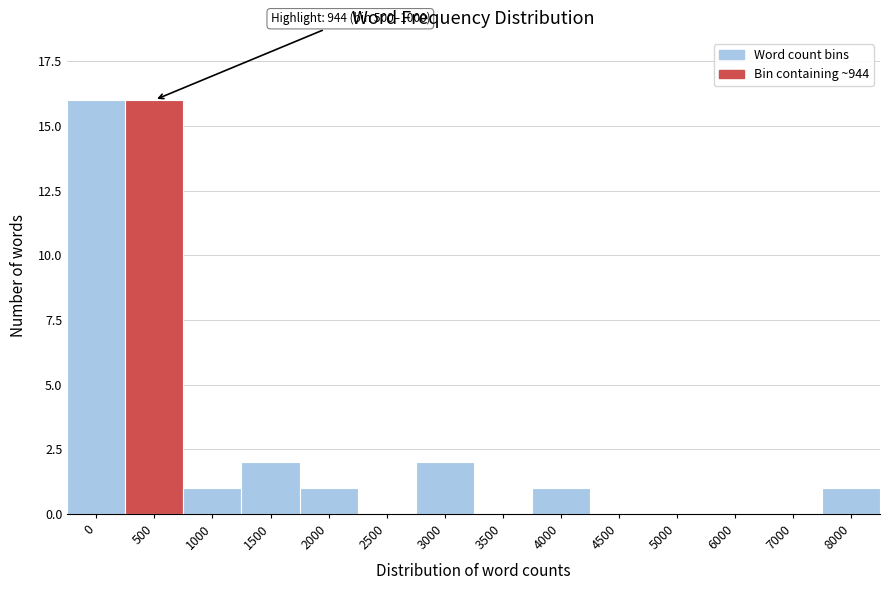

Reading left to right, what are all the values shown in this chart?

0=16	500=16	1000=1	1500=2	2000=1	2500=0	3000=2	3500=0	4000=1	4500=0	5000=0	6000=0	7000=0	8000=1